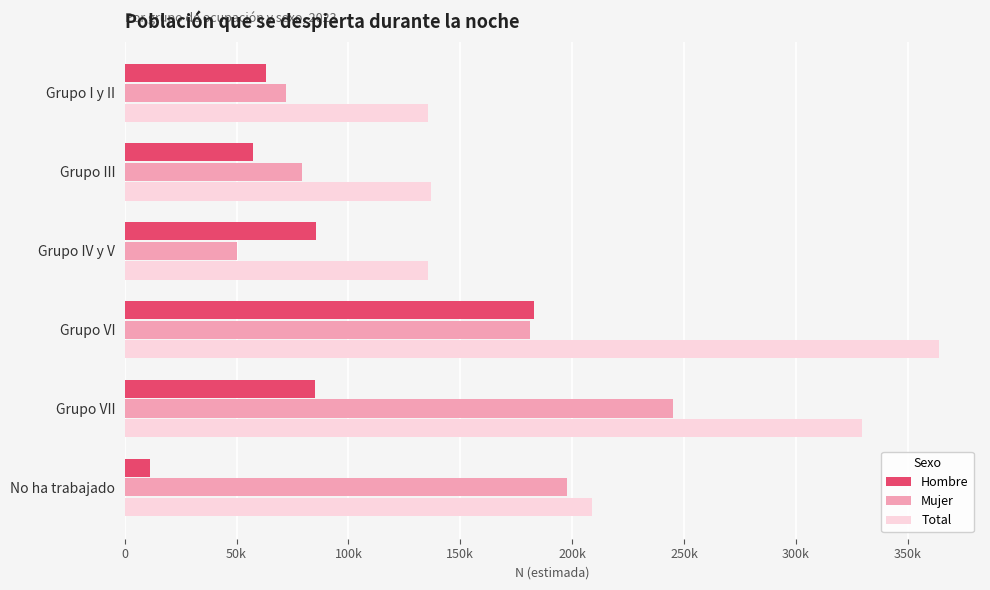

What are all the series names shown in the legend?

Hombre, Mujer, Total